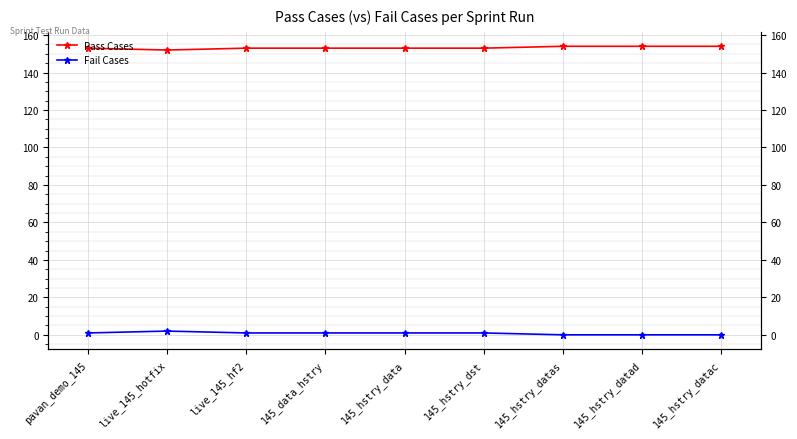

What is the difference between the second highest and minimum values in the Fail Cases series?

1